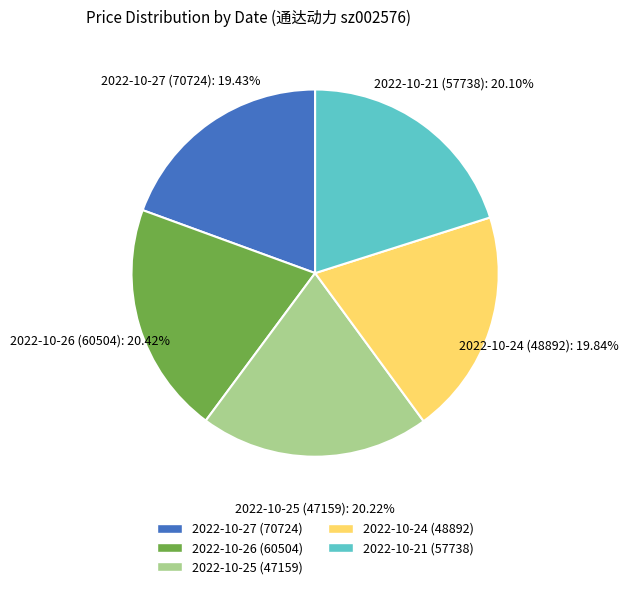

Does 2022-10-26 (60504) represent more than half of the total?

No